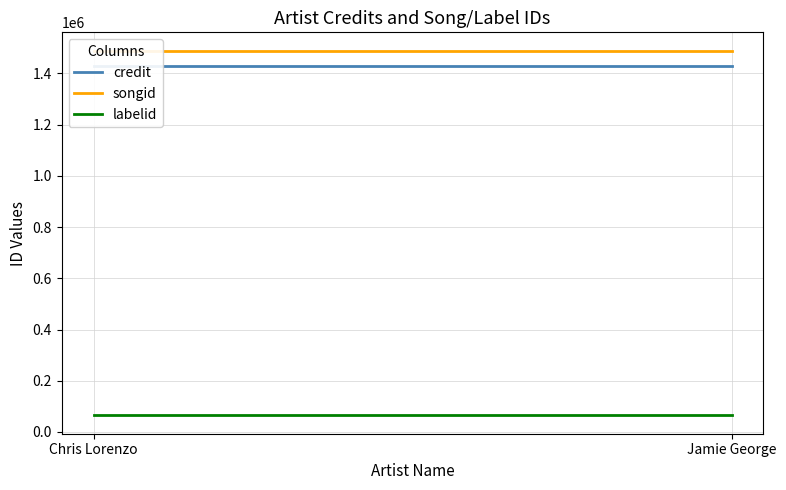

At which category is the sum across all series the highest?

Chris Lorenzo